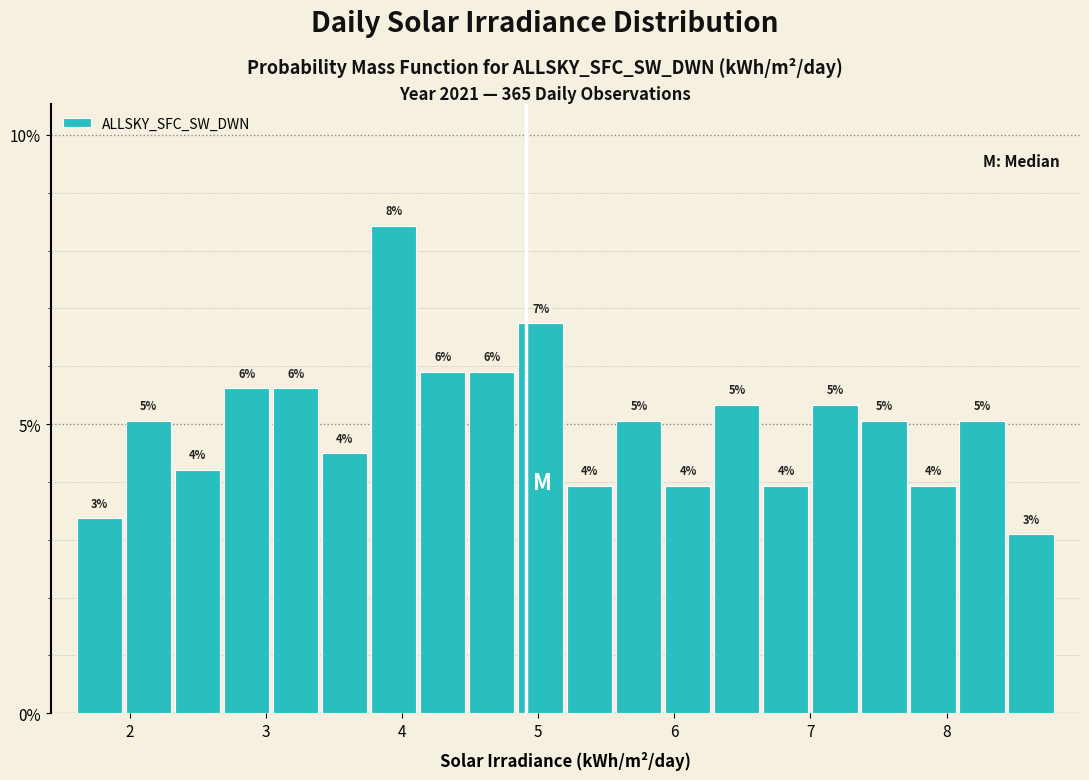

Read against the x-axis, roughly where is the centre of the tallest bar?

3.9